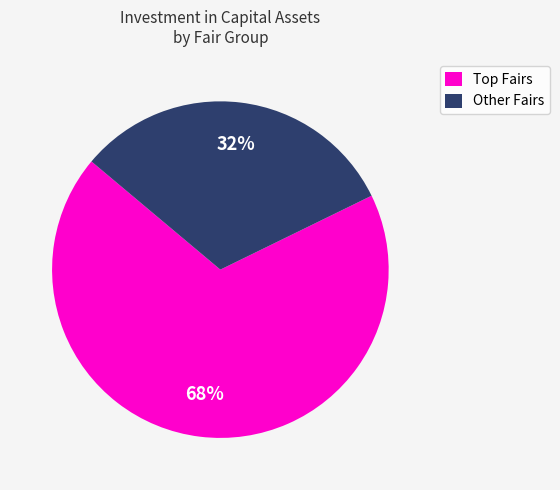

To the nearest percent, what portion does Other Fairs represent?

32%